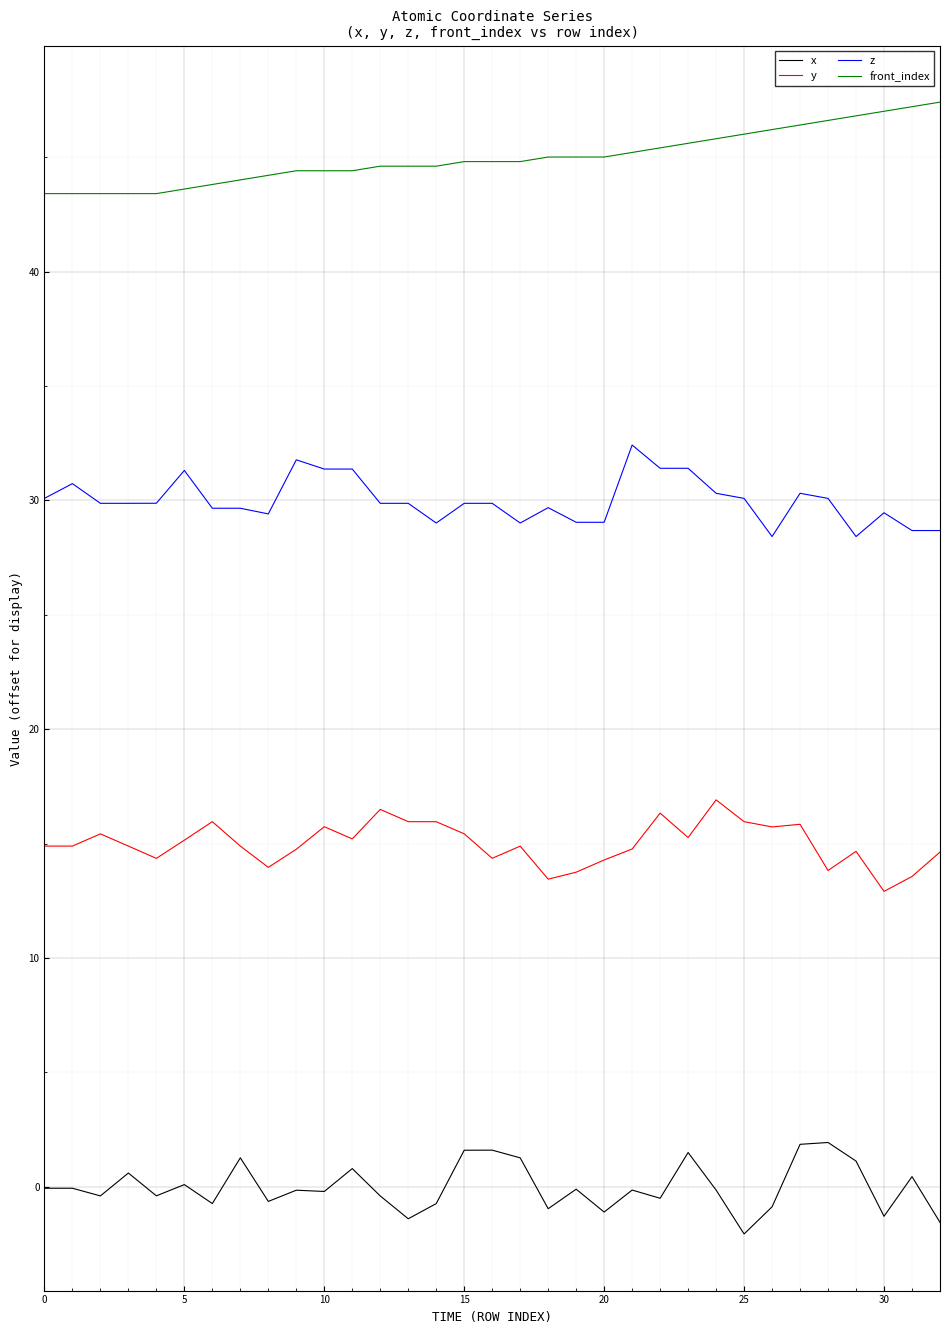

What is the maximum value shown in the chart?

47.4